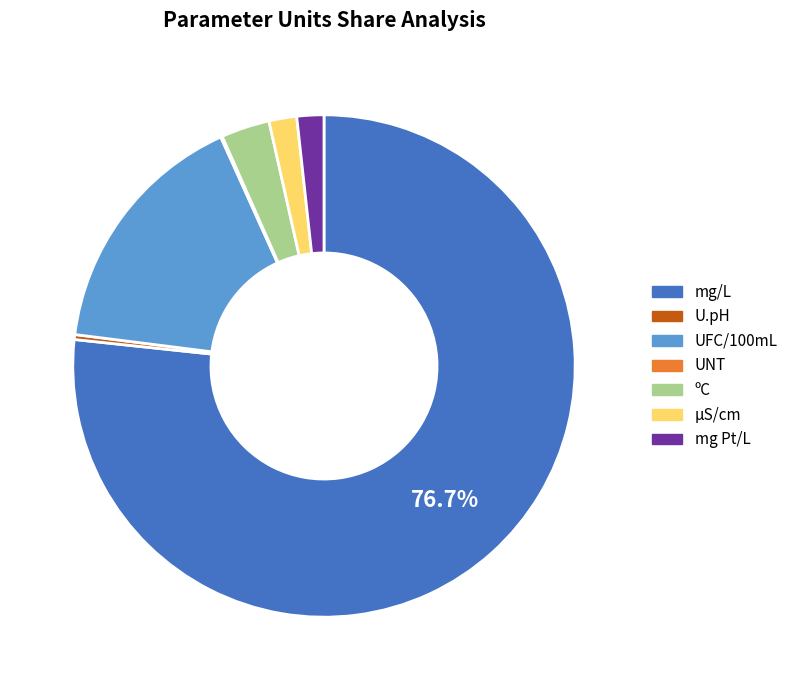

Which has a higher value, µS/cm or mg/L?

mg/L